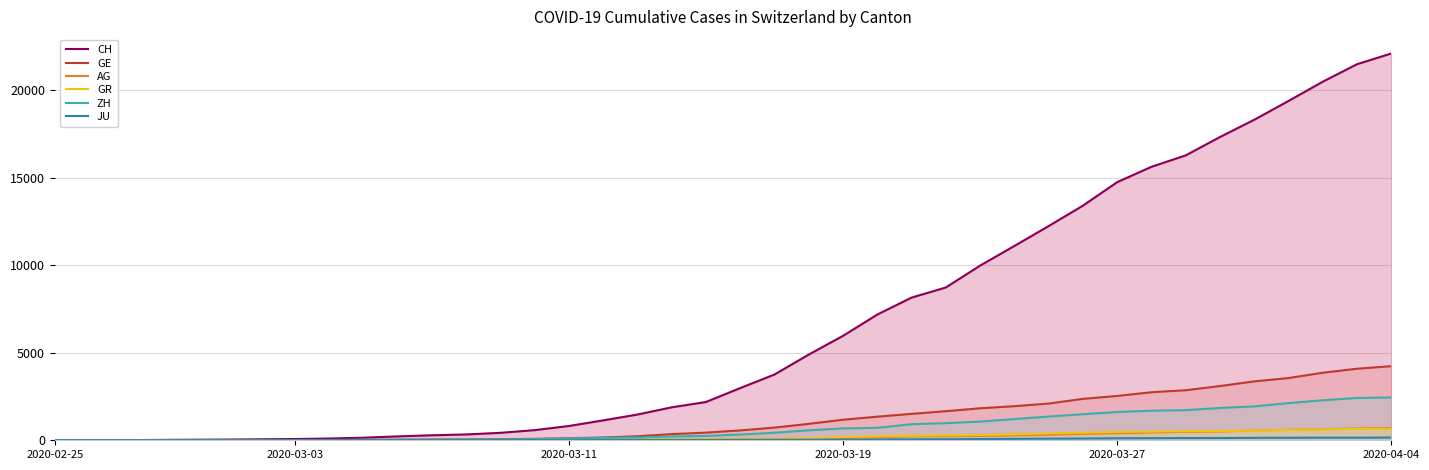

What position from the right is 29?

11